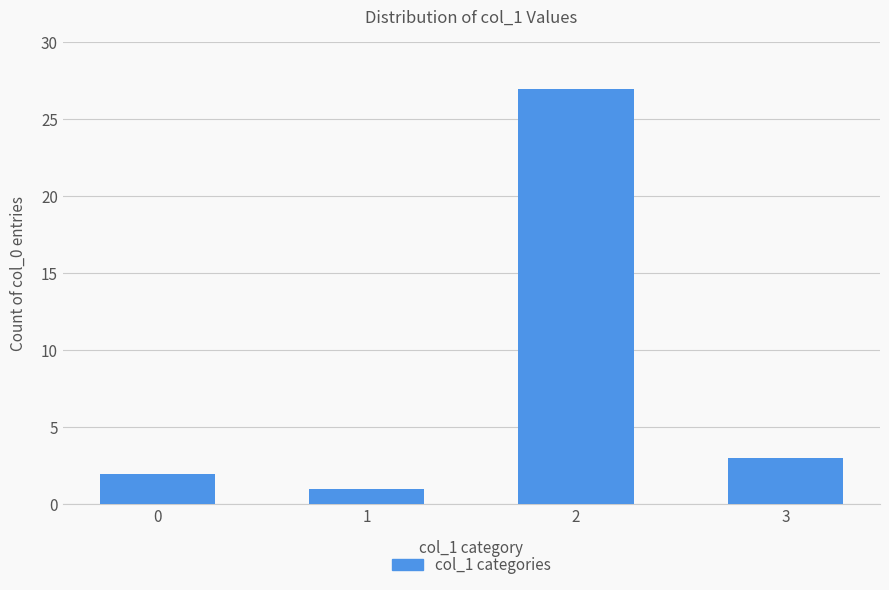

What is the difference between the maximum and second lowest values?

25